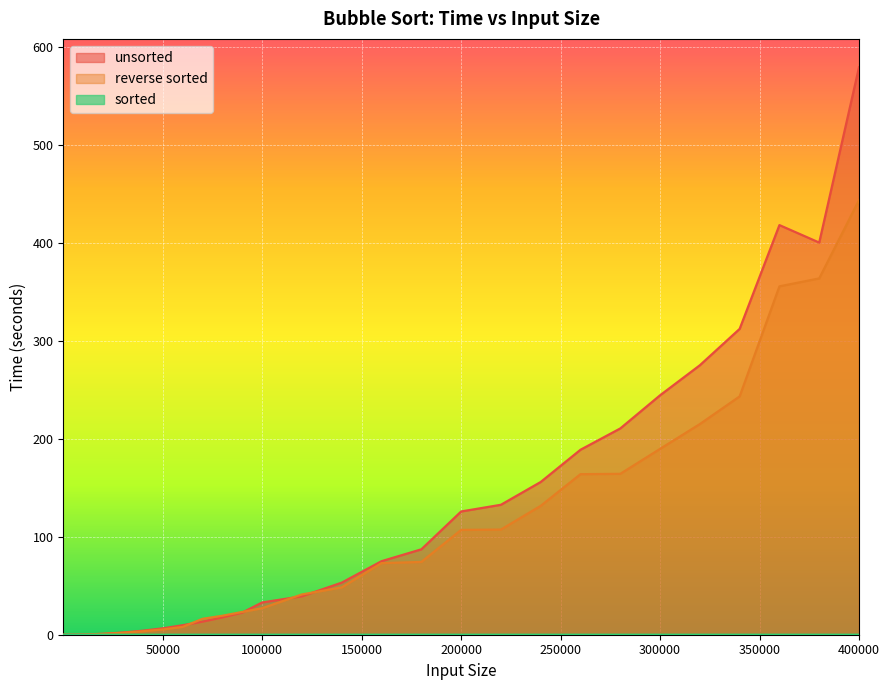

How many interior local valleys does the unsorted series have?

2